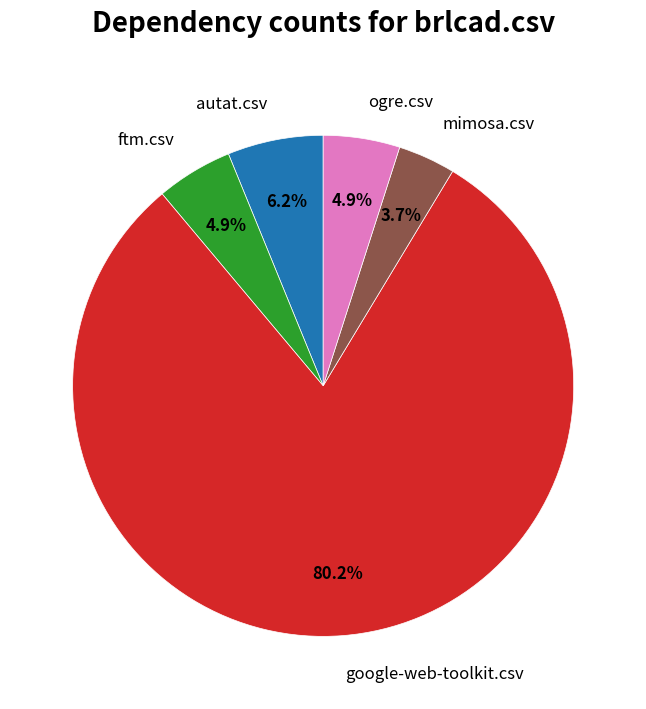

Does any single category account for the majority?

Yes